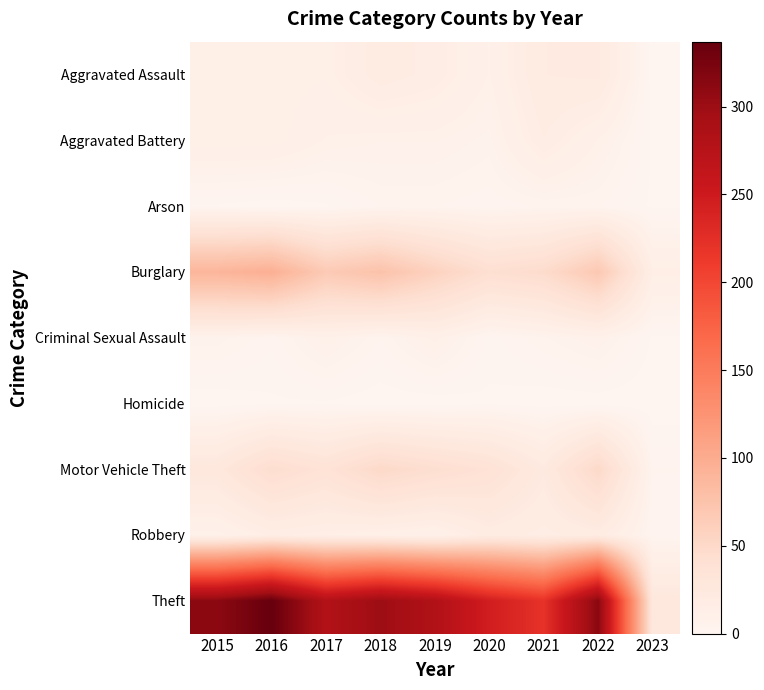

Rank the series at 2021 from highest to lowest value.

Theft, Burglary, Motor Vehicle Theft, Aggravated Assault, Aggravated Battery, Robbery, Criminal Sexual Assault, Arson, Homicide